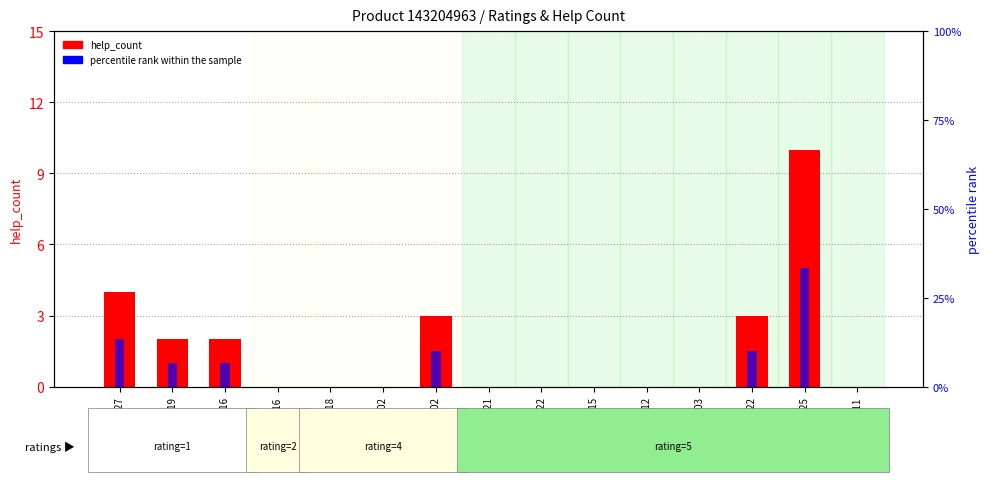

Between 2020.02.19 and 2020.03.12, which series saw the biggest shift?

percentile rank within the sample